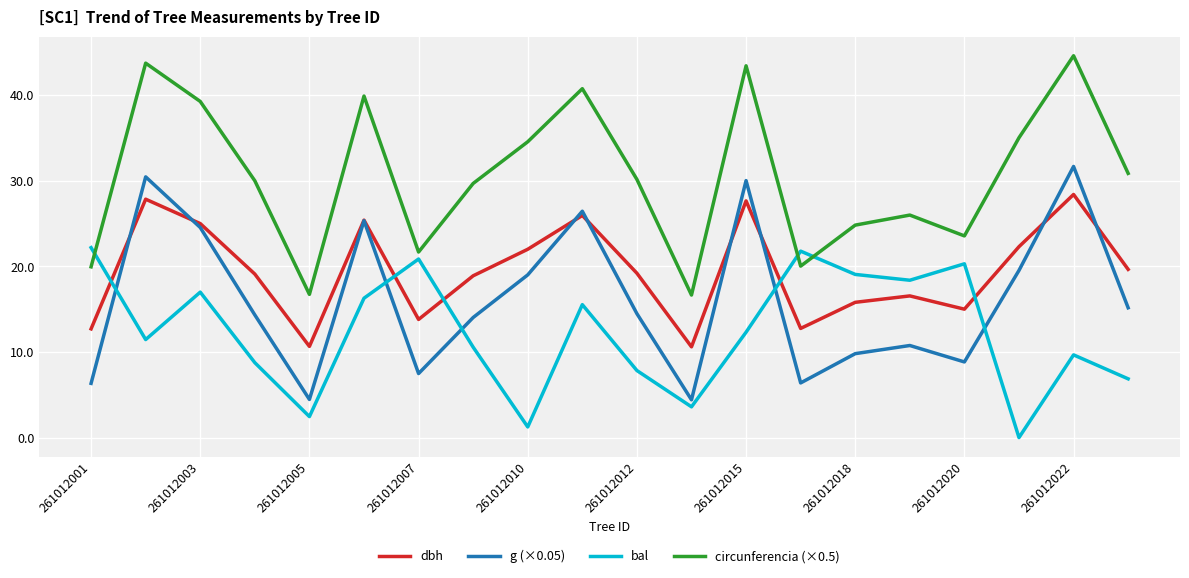

Rank the series by their maximum value, from lowest to highest.

bal, dbh, g (×0.05), circunferencia (×0.5)